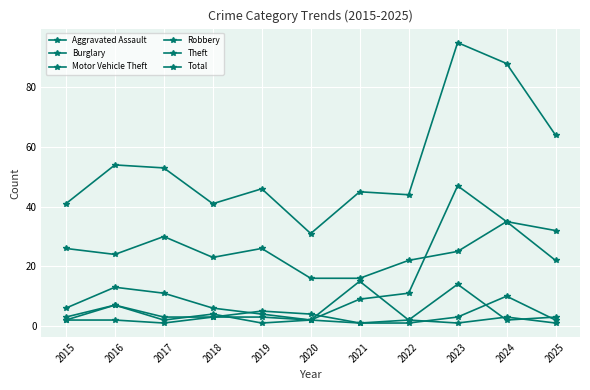

Which category has the lowest value in the Motor Vehicle Theft series?

2020